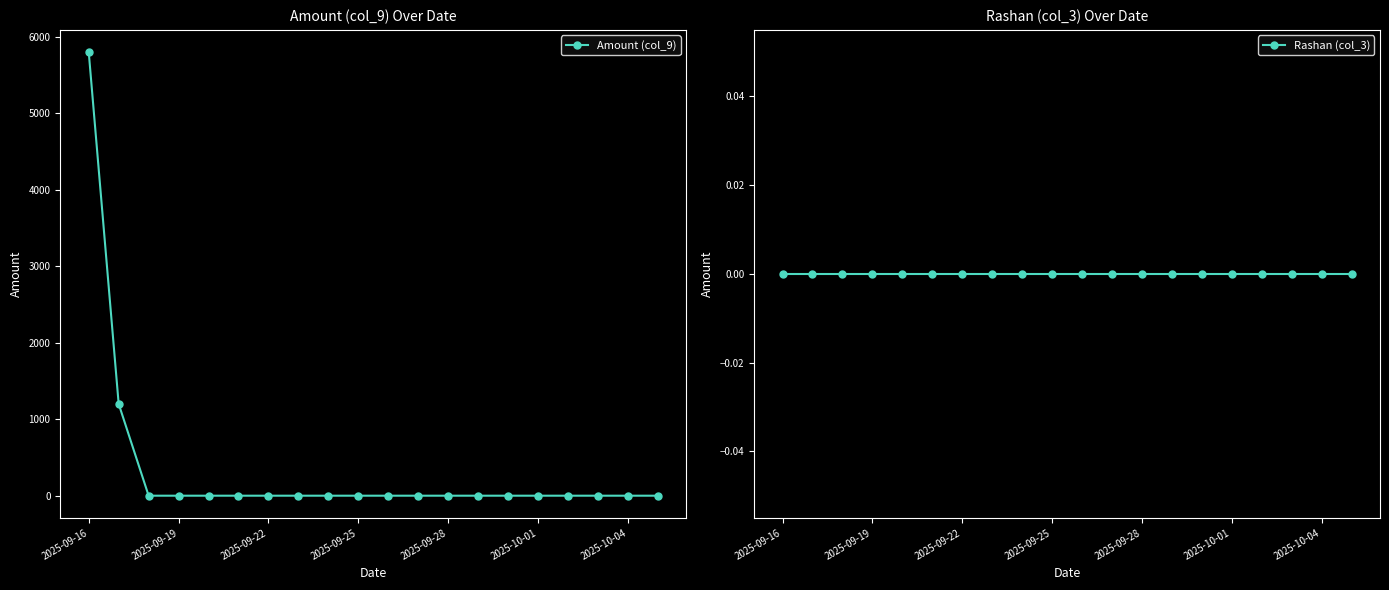

Is this an area chart (filled region under the line)?

No